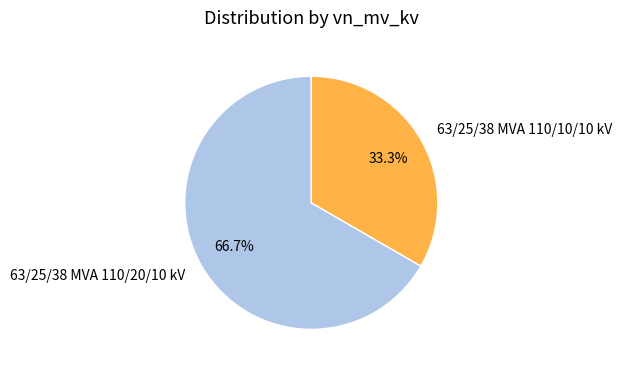

To the nearest percent, what is the average slice percentage?

50%